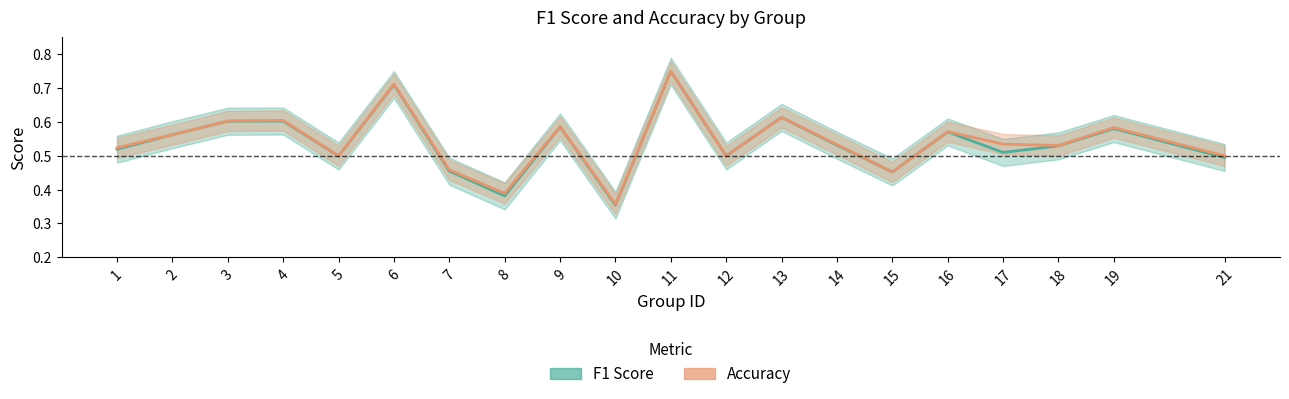

Where is the first local maximum for f1 (line)?

4